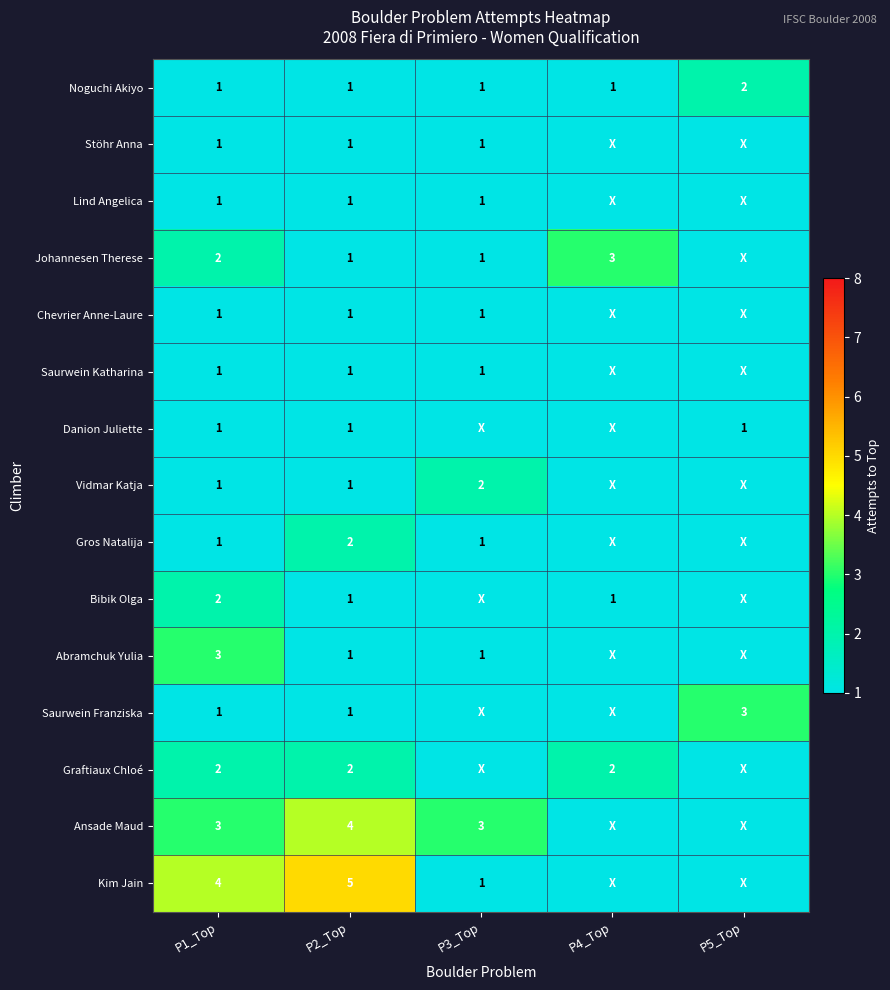

How many Noguchi Akiyo values are between 1 and 2?

5